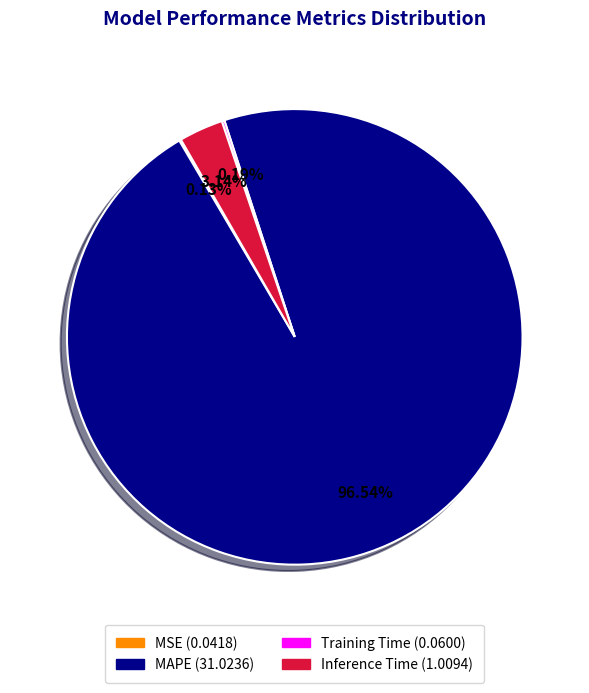

Which category has the biggest portion of the pie?

MAPE